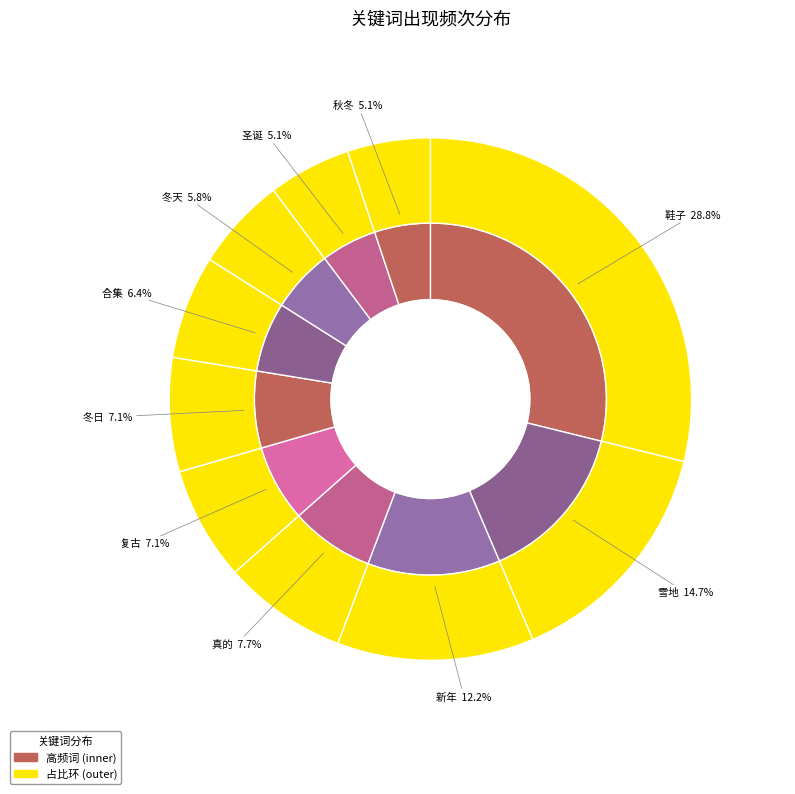

Rank the categories by value from lowest to highest.

圣诞, 秋冬, 冬天, 合集, 复古, 冬日, 真的, 新年, 雪地, 鞋子